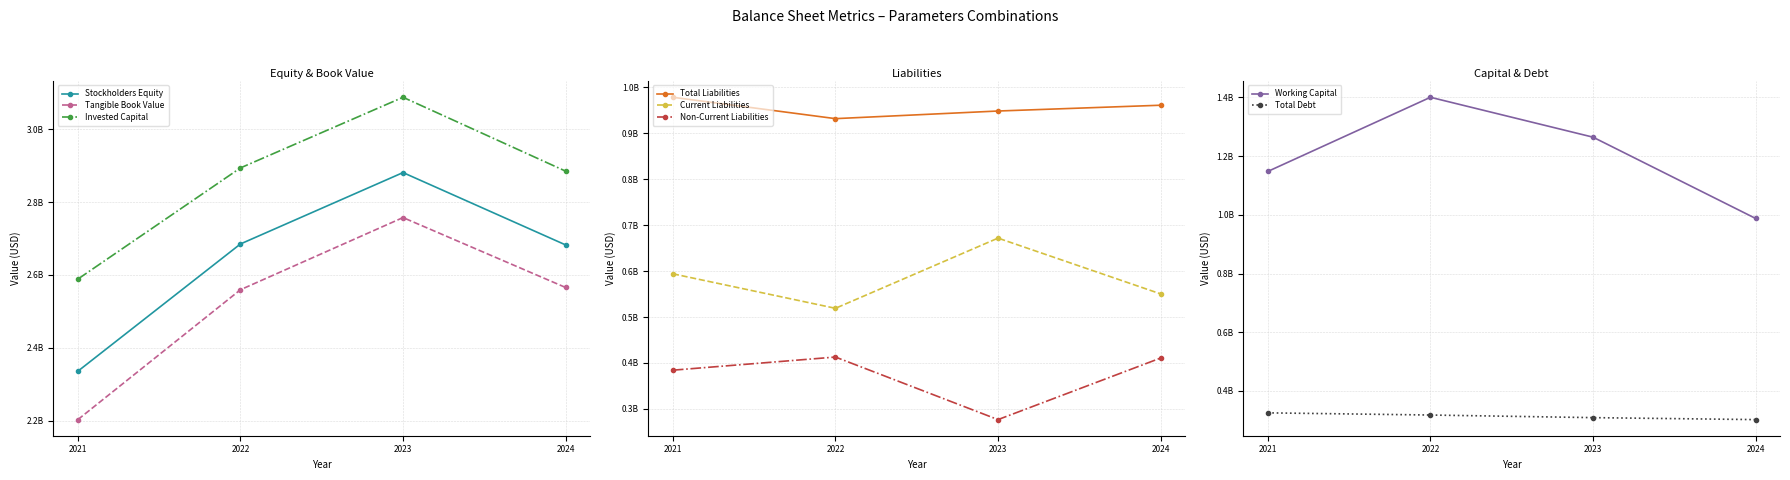

Which category has the lowest value in the 2023-12-31 series?

Non-Current Liabilities